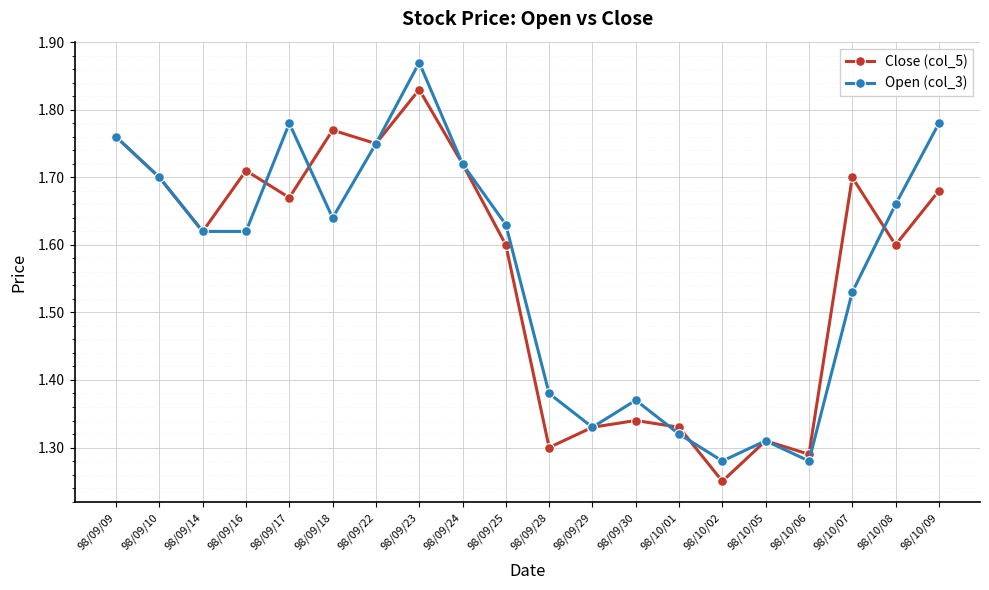

The Close (col_5) series shows 1.3 at 98/10/05. True or false?

True